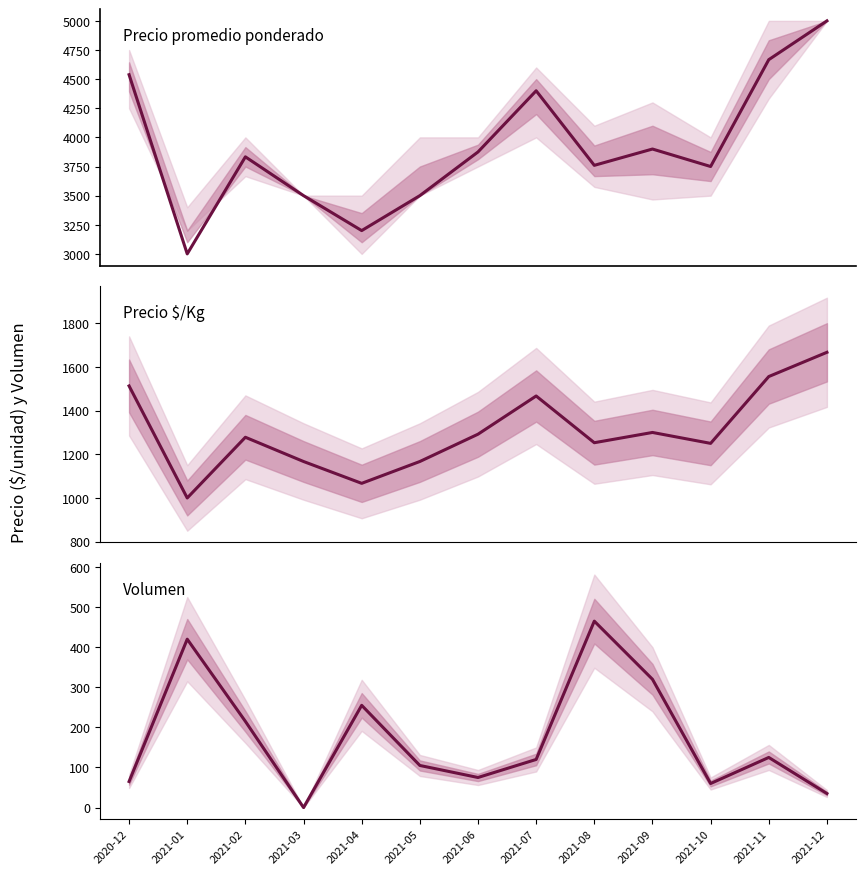

True or false: Volumen and Precio $/Kg cross at least once.

False